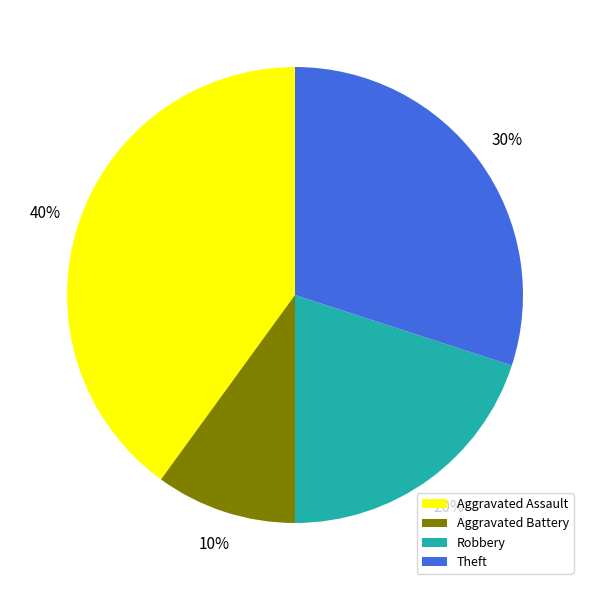

Rank the categories by value from lowest to highest.

Aggravated Battery, Robbery, Theft, Aggravated Assault